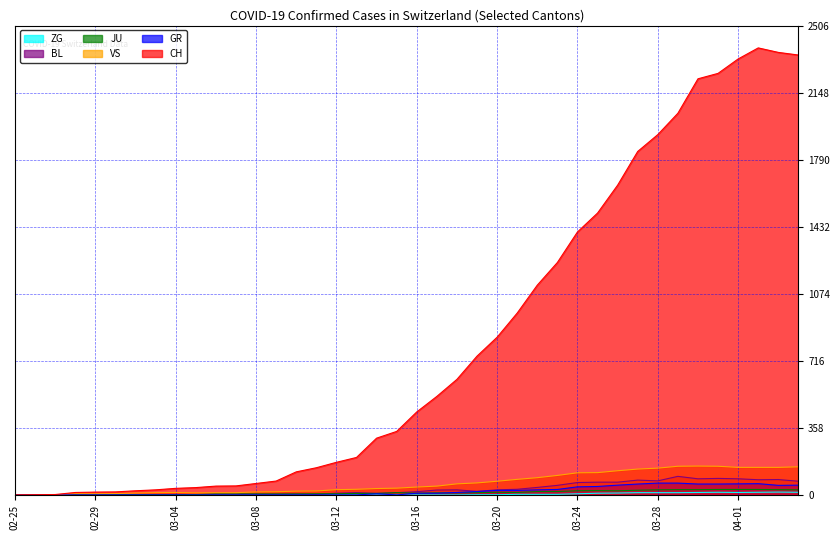

Reading left to right, transcribe all the data shown in this chart.

CH: 0	1	2	13	15	16	22	27	35	39	47	48	61	74	123	145	174	200	303	339	443	526	617	741	842	971	1120	1241	1404	1505	1654	1834	1924	2038	2222	2251	2328	2387	2363	2349
GR: 0	0	0	0	0	0	0	0	0	0	0	0	0	0	0	0	0	0	6	0	9	9	13	18	24	24	27	29	43	45	52	58	63	63	58	58	59	60	51	52
JU: 0	0	1	1	1	1	1	1	1	2	5	5	5	5	5	6	6	8	8	12	9	11	11	12	14	13	18	18	22	23	22	25	27	28	28	29	29	29	28	27
VS: 0	0	0	6	6	7	10	12	13	11	12	12	16	17	20	21	28	30	34	36	42	47	59	64	73	83	92	104	118	119	129	138	143	153	154	153	147	147	147	150
BL: 0	0	0	0	1	1	1	1	1	1	4	4	4	4	5	3	9	12	8	12	17	26	27	19	27	30	40	51	66	68	68	79	75	99	86	88	86	81	82	73
ZG: 0	0	0	0	0	0	0	0	0	0	0	0	0	0	0	0	0	0	0	0	0	0	0	1	1	3	3	3	6	9	10	12	12	12	13	14	13	14	15	14